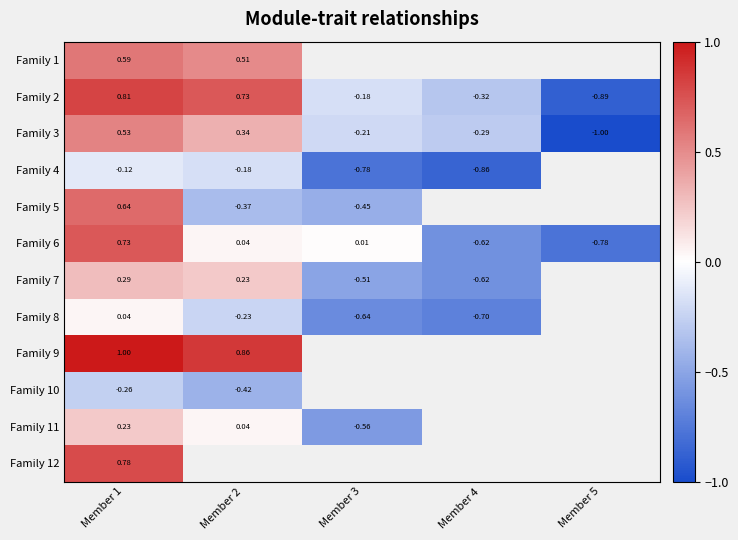

How many negative values does the Family 6 series have?

2